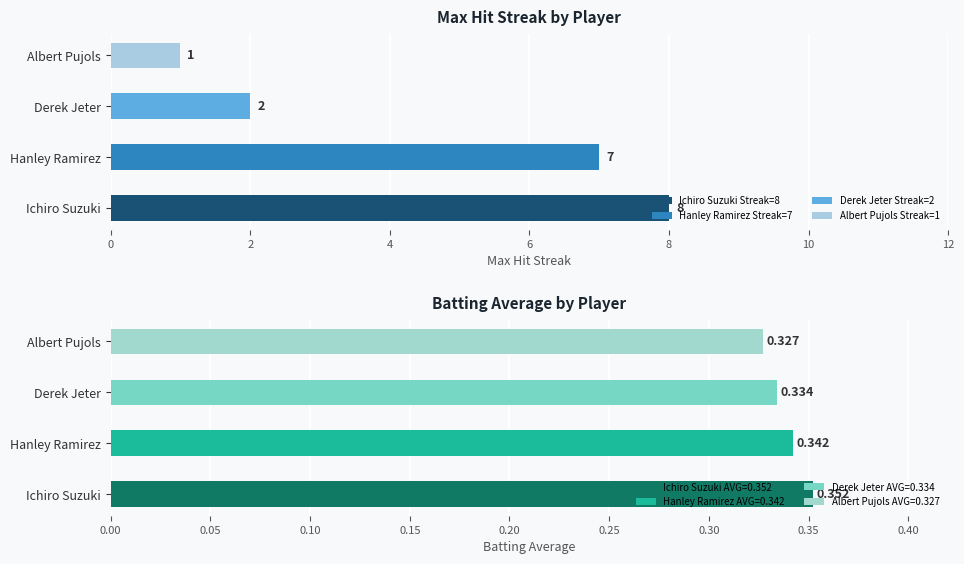

The Batting Average series shows 0.4 at Ichiro Suzuki. True or false?

True